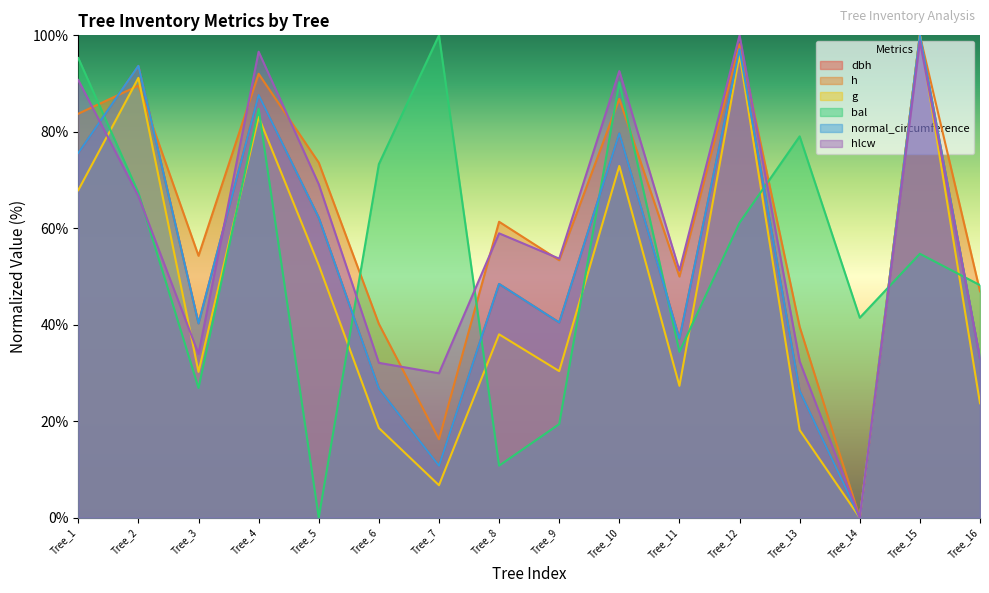

What is the approximate value of dbh at Tree_16?

33.0